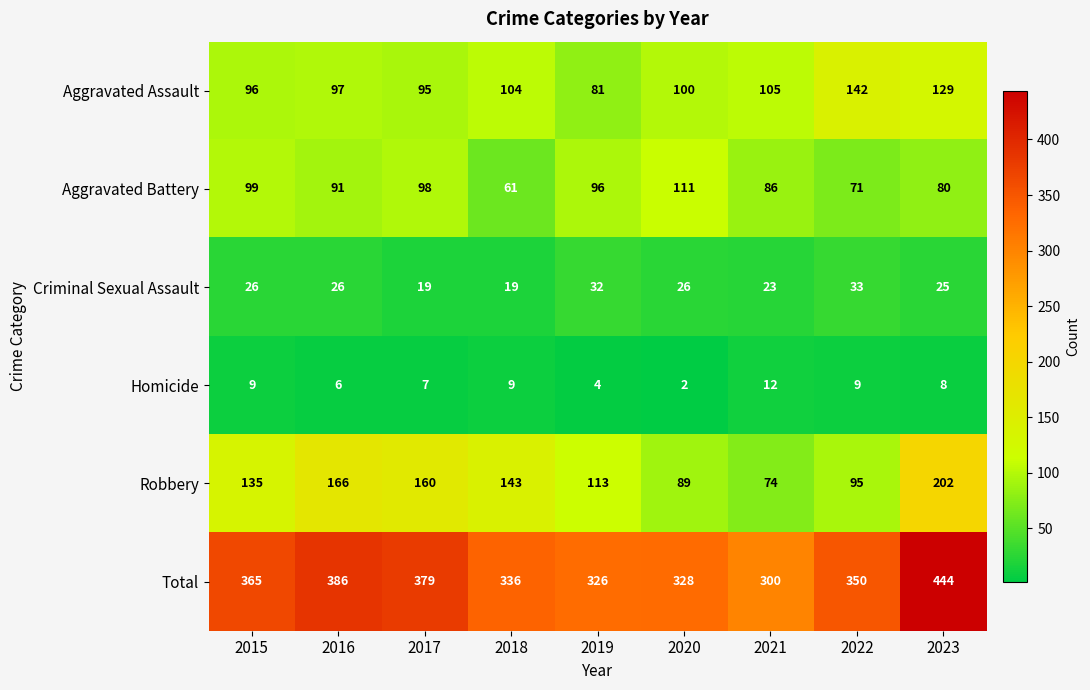

What is the total value across all series at 2021?

600